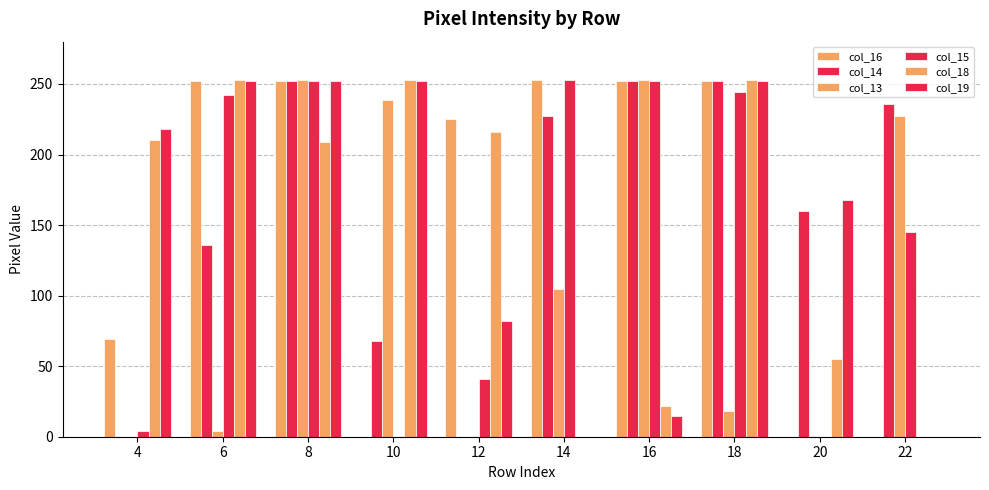

Are the bars horizontal?

No